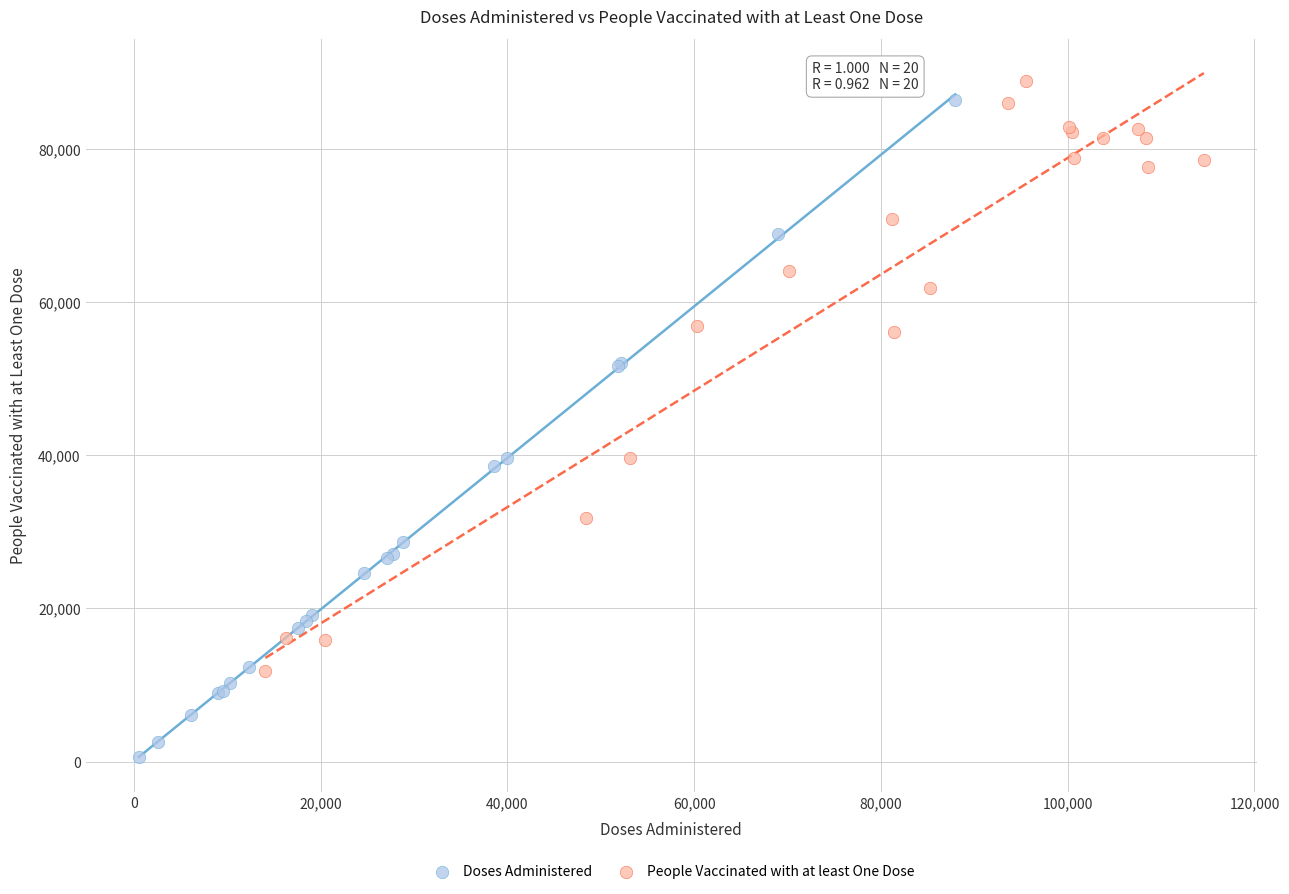

Which series reaches the minimum Y coordinate?

Doses Administered